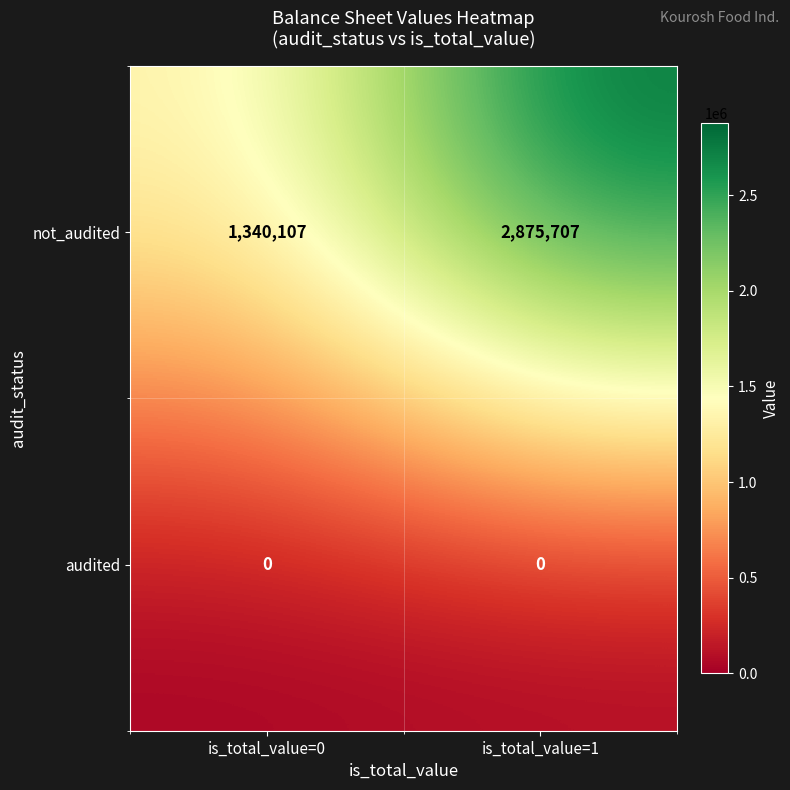

List the series in order of their peak value, lowest first.

audited, not_audited